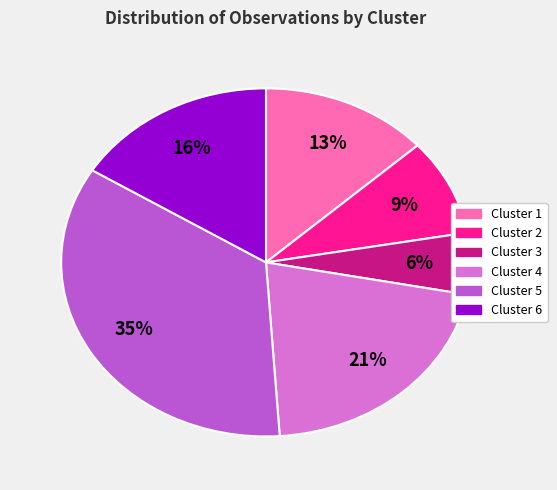

Combined, do Cluster 1 and Cluster 2 account for over 50%?

No